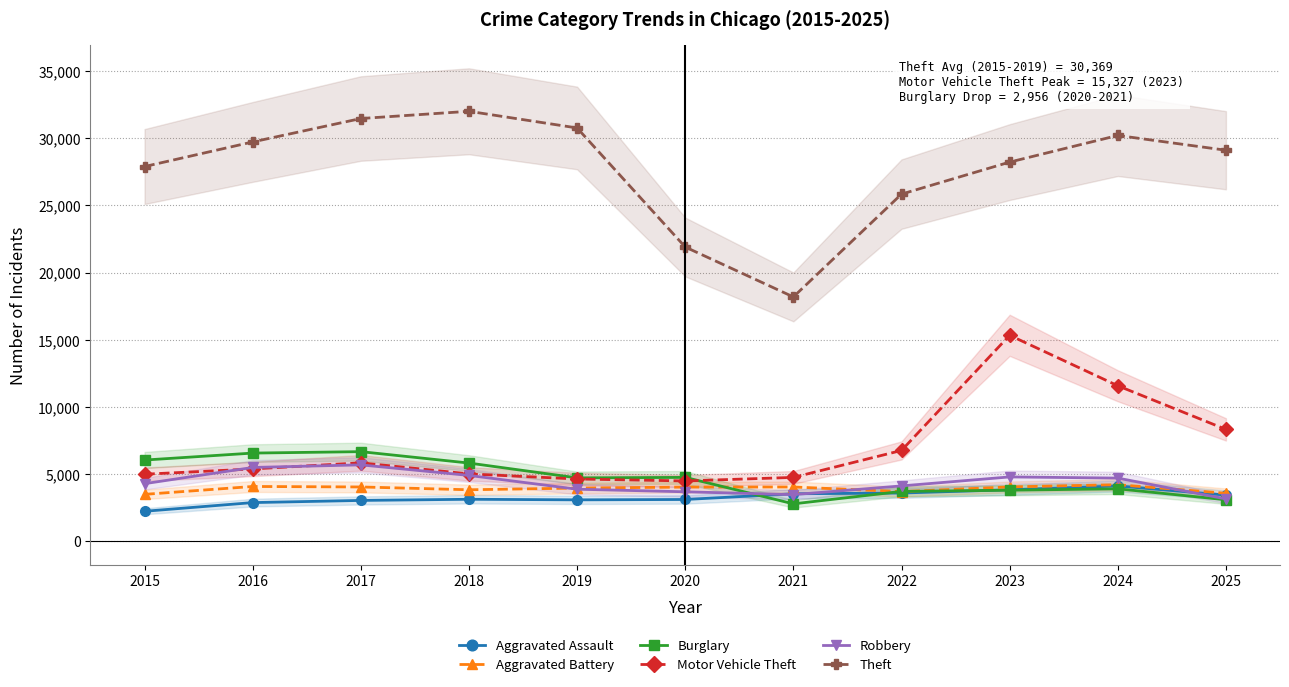

True or false: Theft and Motor Vehicle Theft intersect in this chart.

False